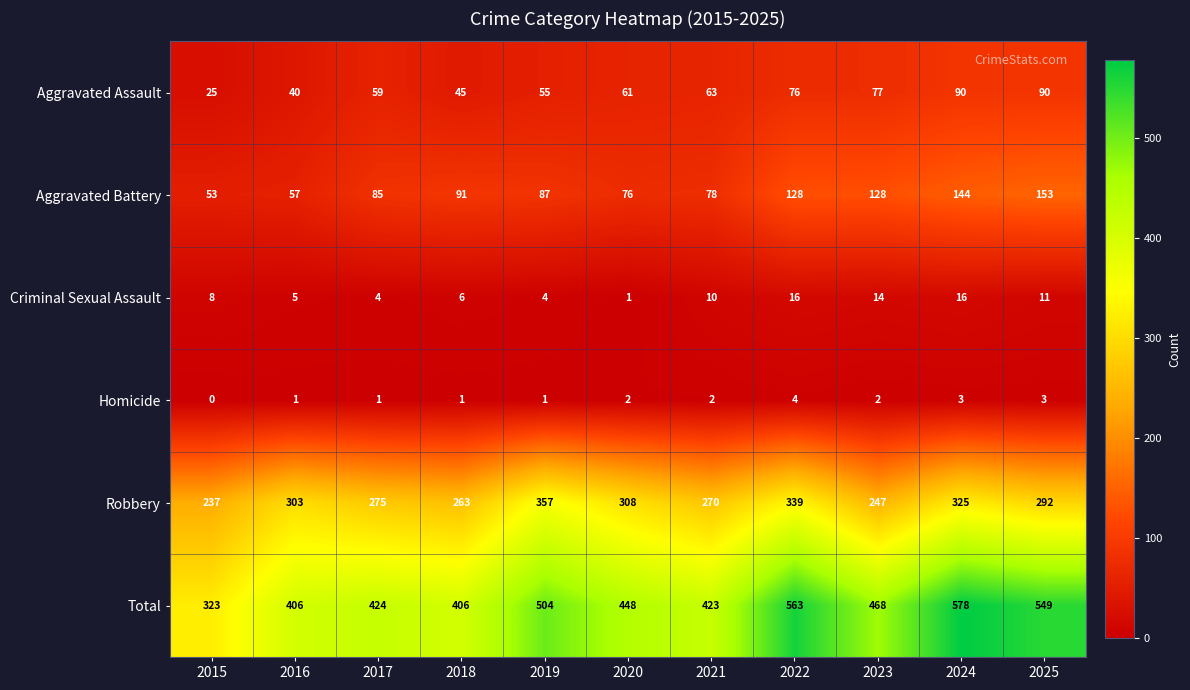

Which series changed the most between 2019 and 2024?

Total